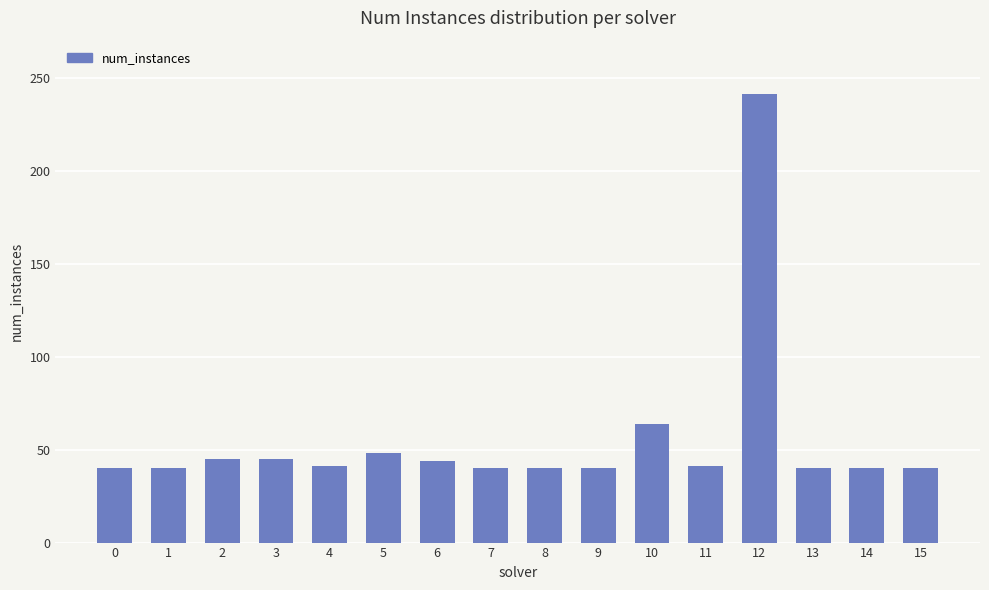

What is the sum of all values?

889